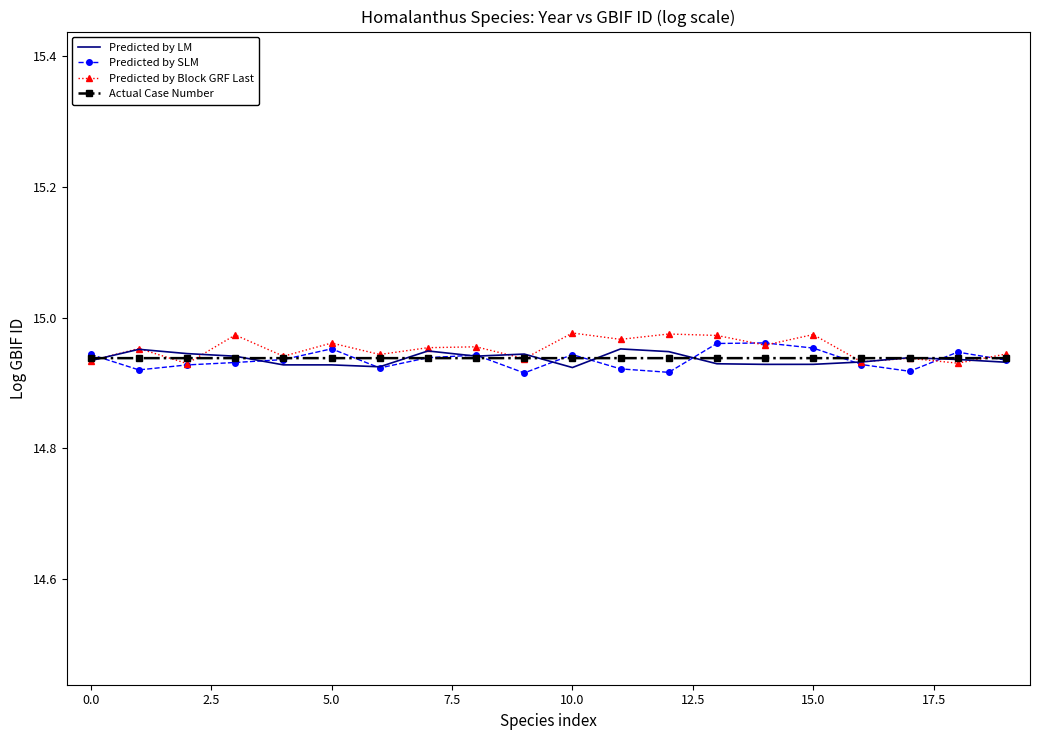

Which series has the largest total across all categories?

Predicted by Block GRF Last